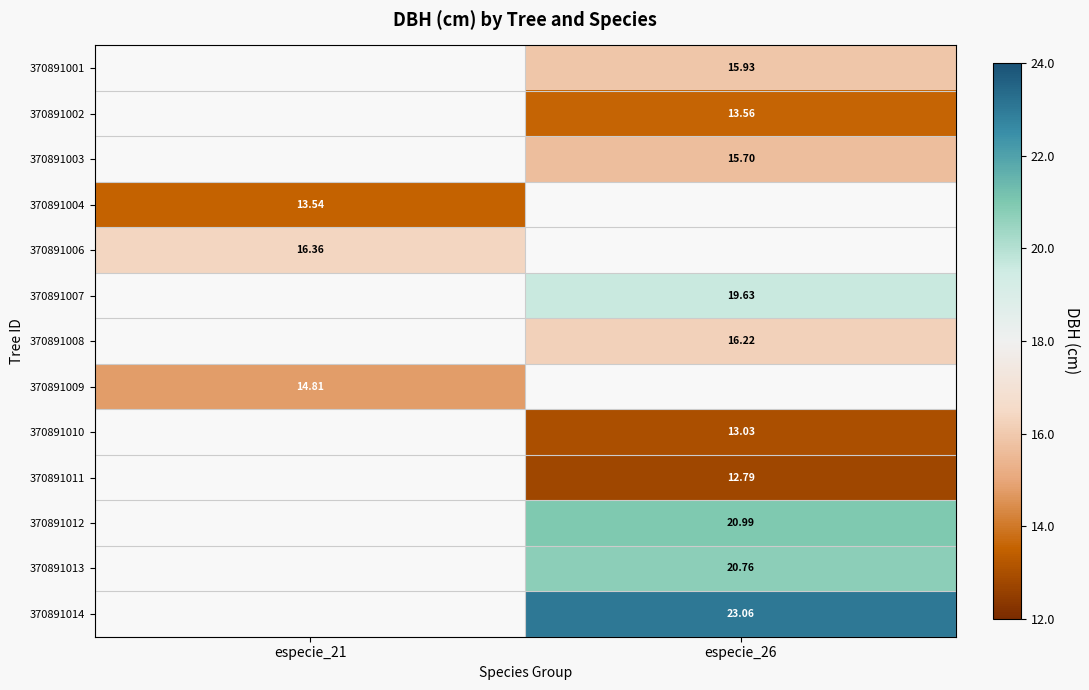

Count the number of data series in this chart.

13